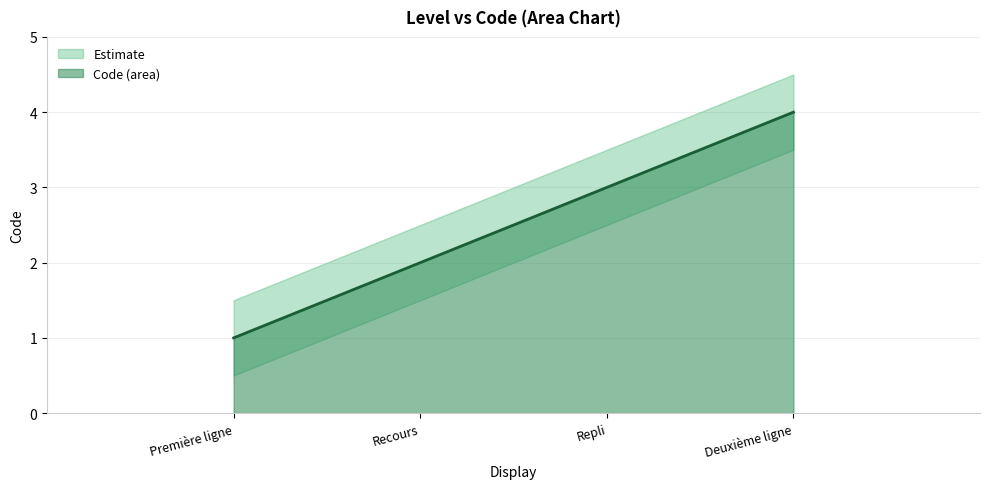

Reading left to right, what are all the values shown in this chart?

1	2	3	4